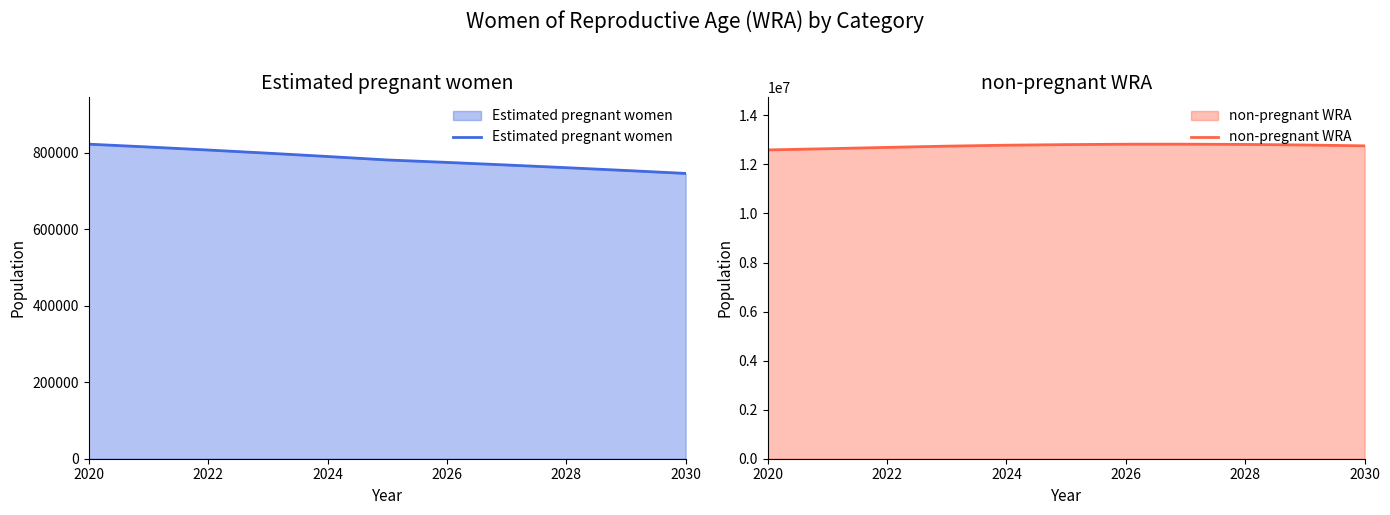

How many data points in non-pregnant WRA are above 12783316?

6